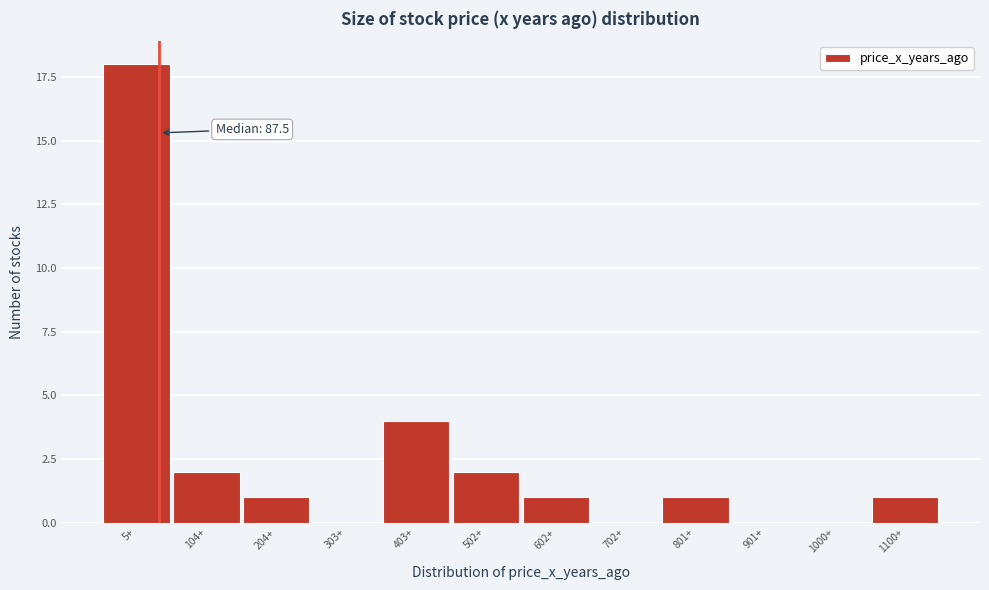

Reading left to right, list all the values displayed in this chart.

5+=18	104+=2	204+=1	303+=0	403+=4	502+=2	602+=1	702+=0	801+=1	901+=0	1000+=0	1100+=1